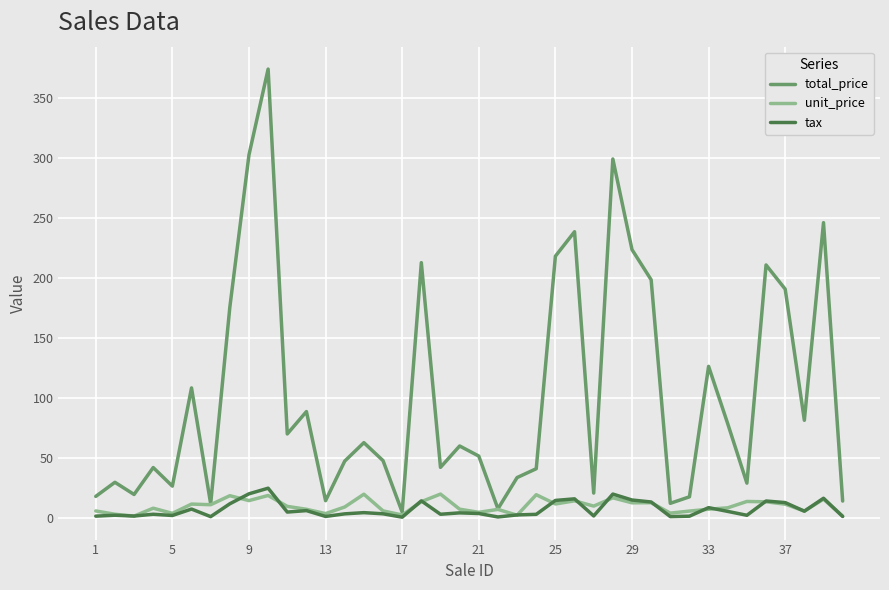

Which series has the largest range (max minus min)?

total_price